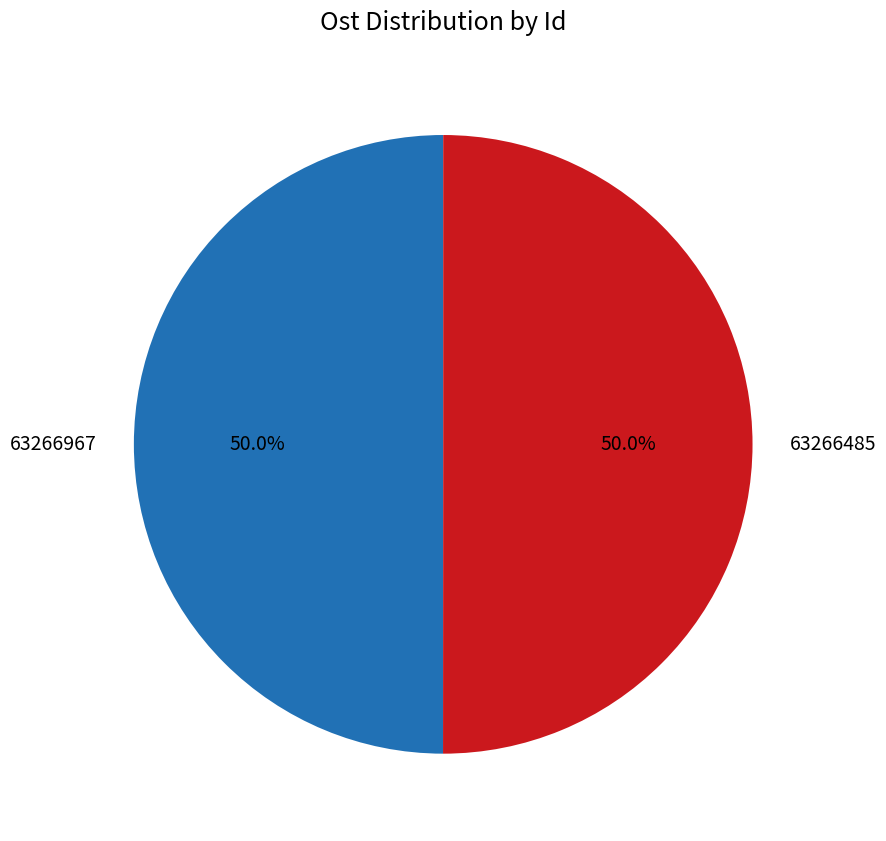

Approximately how many times larger is the value at 63266967 compared to 63266485?

1.0